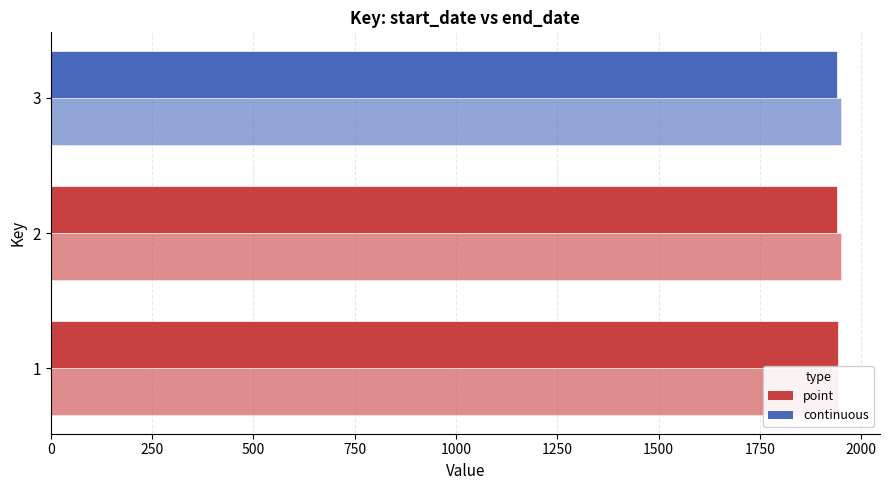

What is the minimum value shown in the chart?

1940